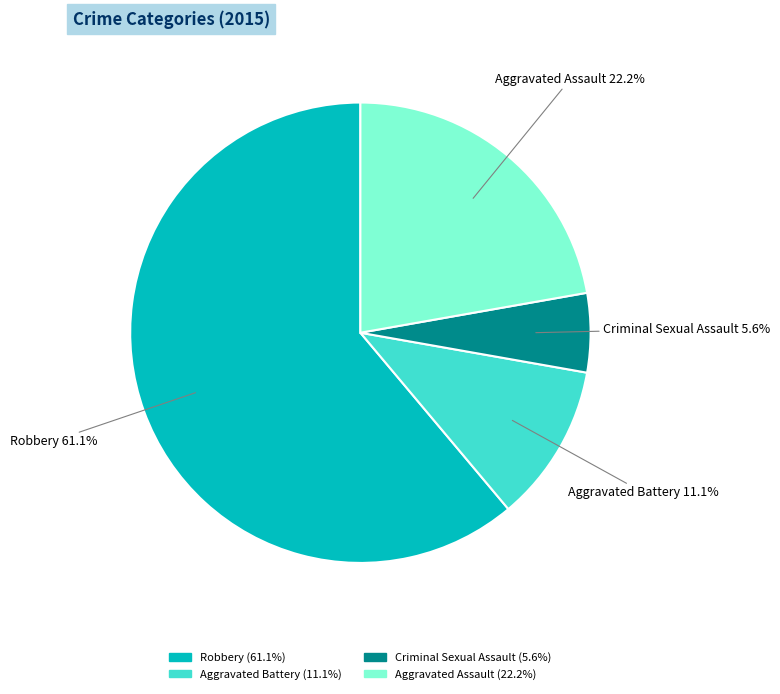

What percentage is NOT represented by Robbery?

38.9%